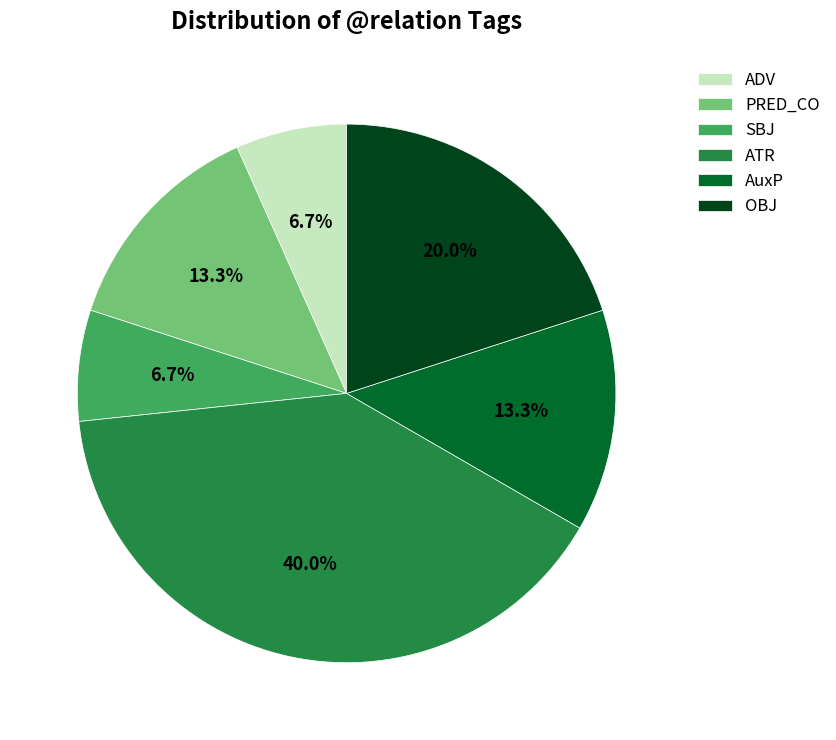

Count the number of slices in the pie.

6